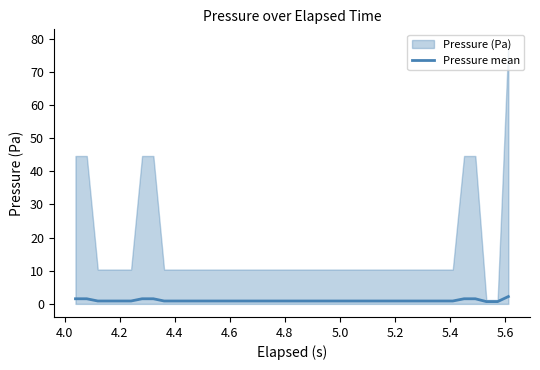

What is the smallest value displayed?

0.7